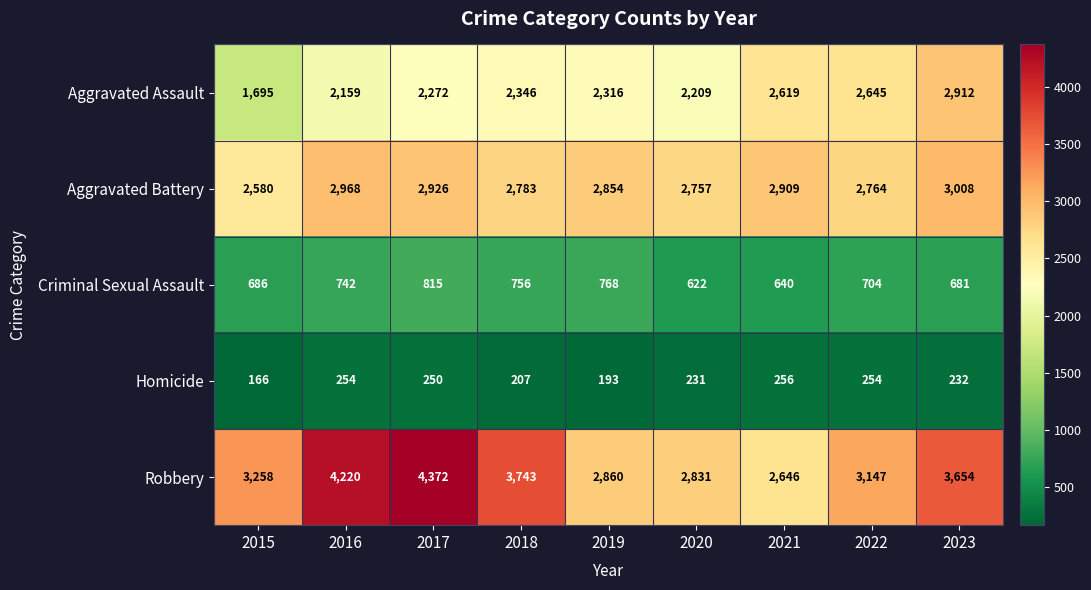

Which category has the highest value across all series?

2017